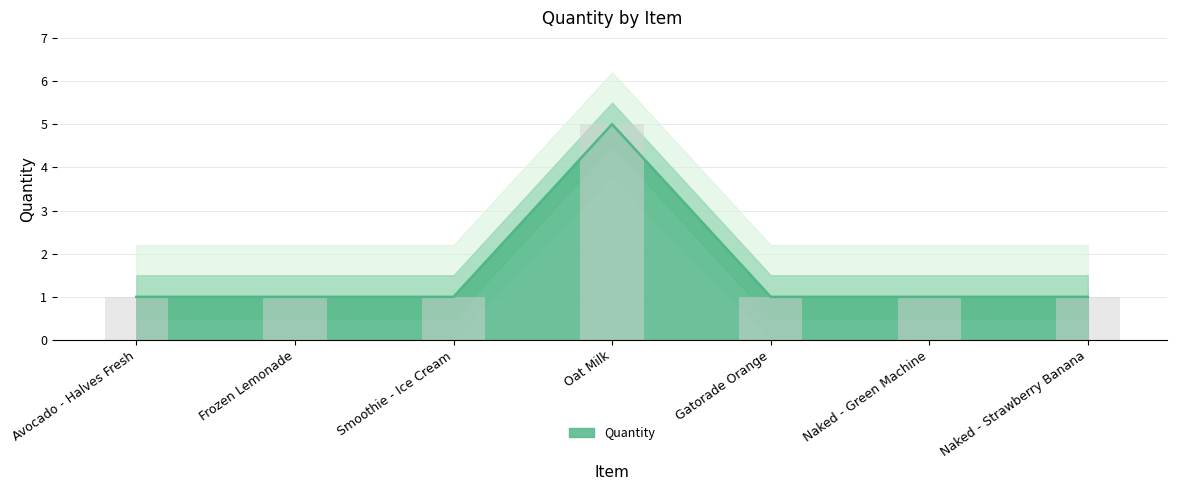

True or false: the data shows 1 at Avocado - Halves Fresh.

True